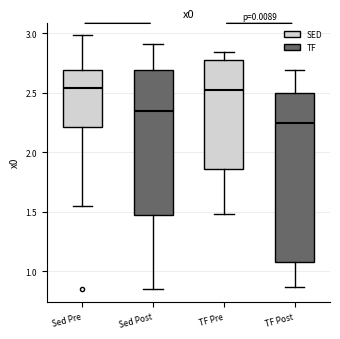

Where does the upper whisker of the box for TF Pre end on the y-axis? The values are not printed on the chart, so give them approximately, as read against the axis.

2.85